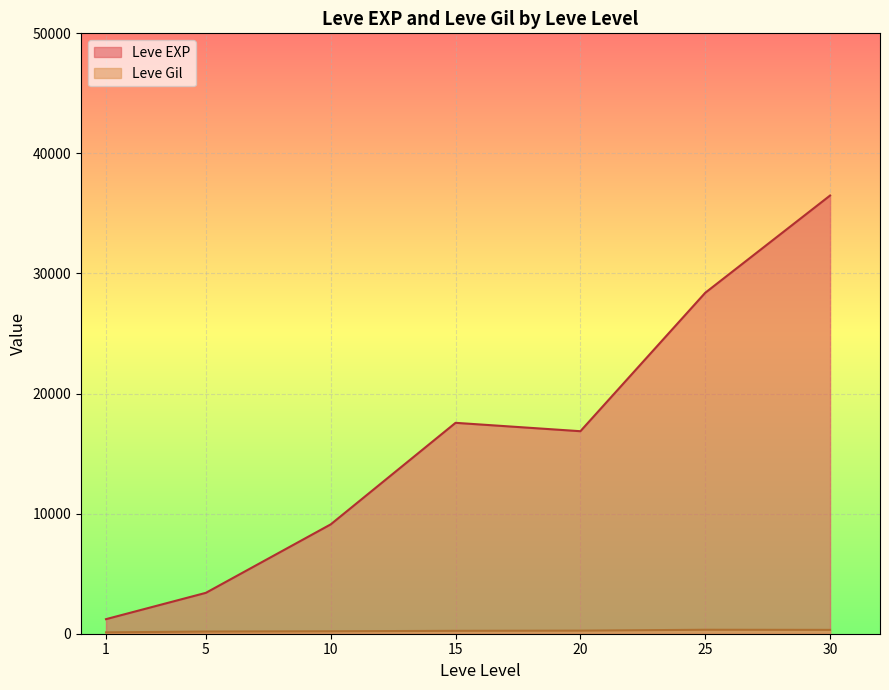

Which series has the largest total across all categories?

Leve EXP